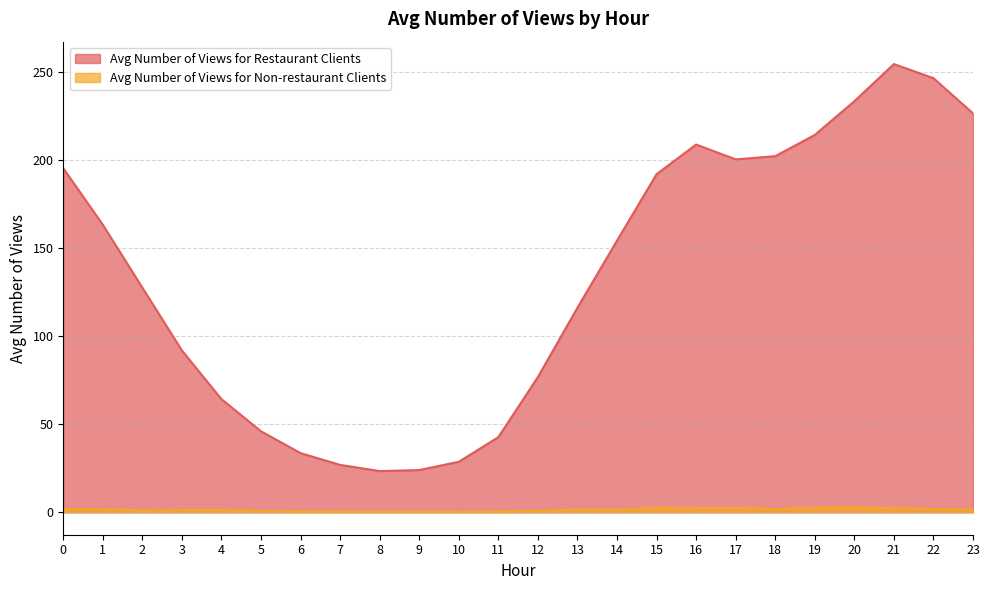

What is the difference between the maximum and minimum values in the Avg Number of Views for Restaurant Clients series?

230.9